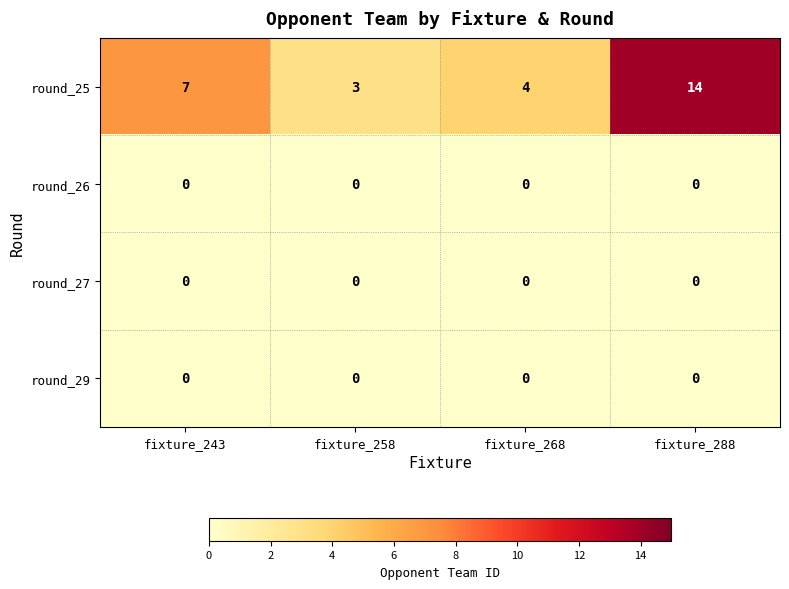

What is the difference between the round_25 values at fixture_288 and fixture_258?

11